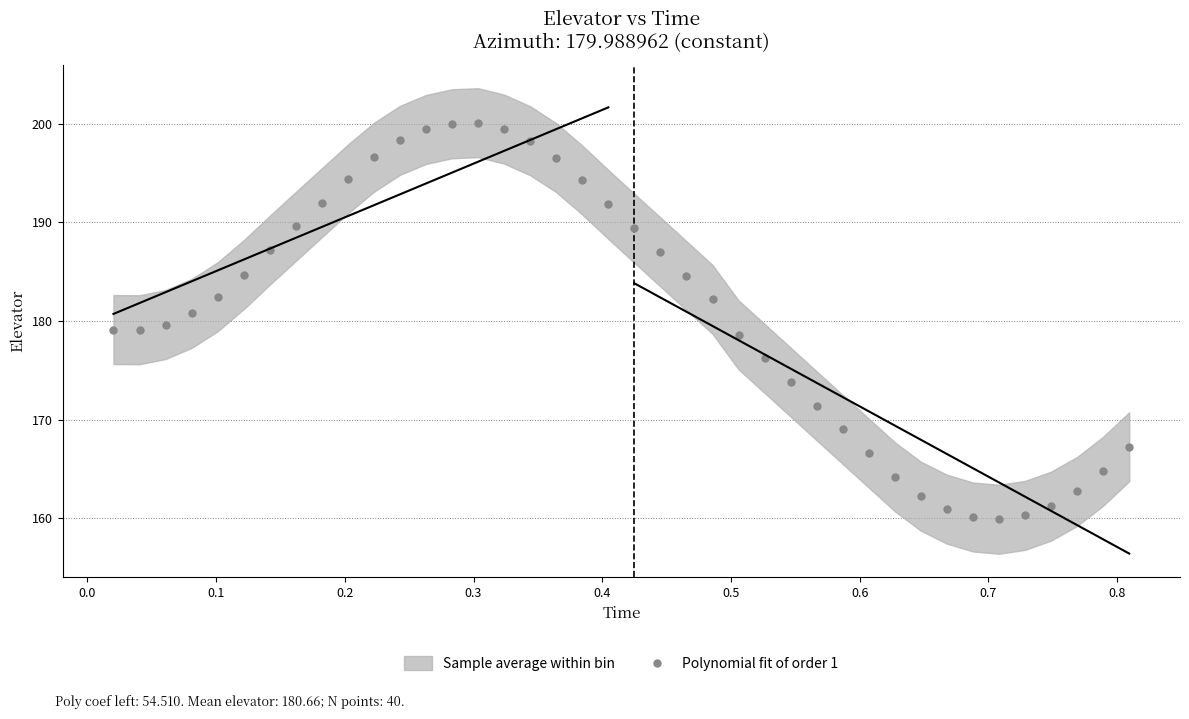

What is the range of Y values (max minus min)?

40.2